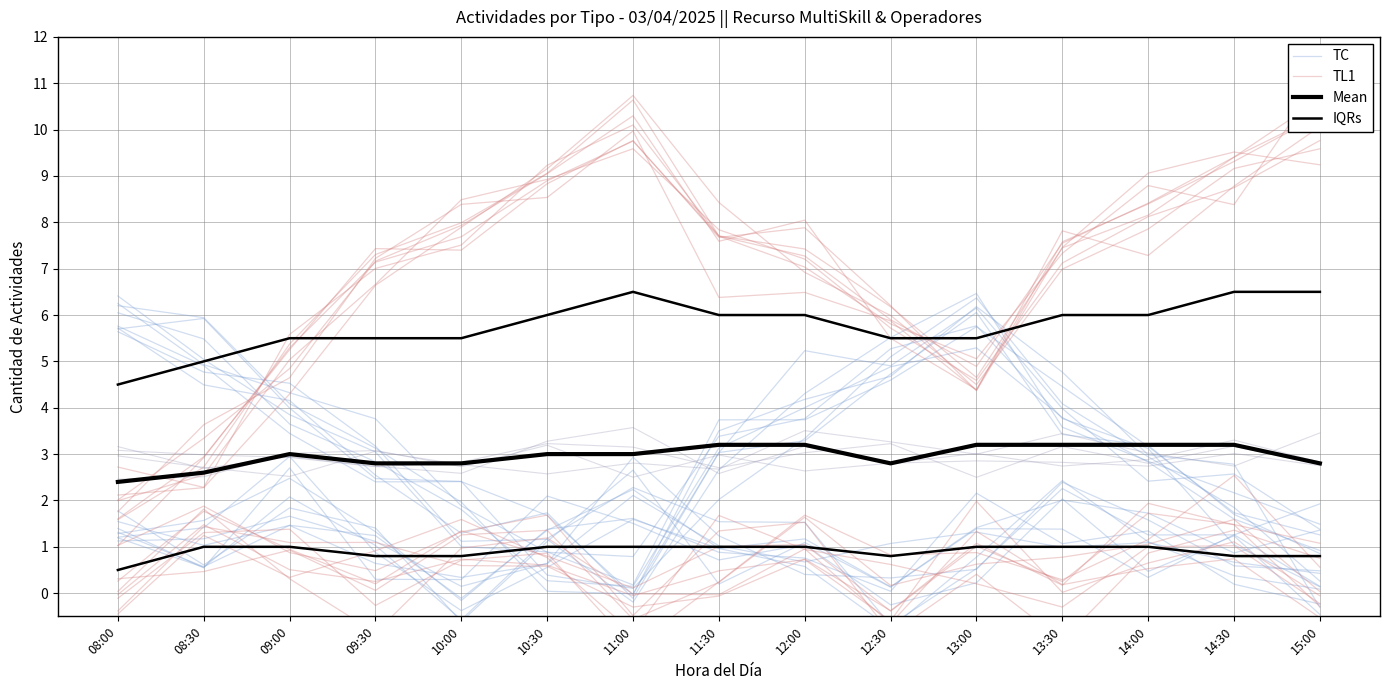

What is the difference between the maximum and minimum values in the Mean series?

0.8